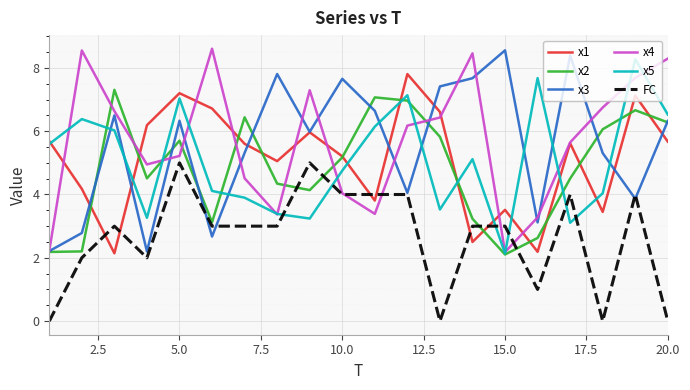

What is the difference between the second highest and second lowest values in the x5 series?

4.6